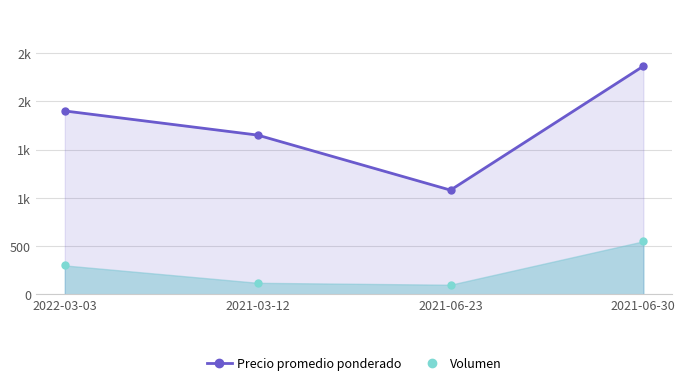

Which category has the highest value across all series?

2021-06-30